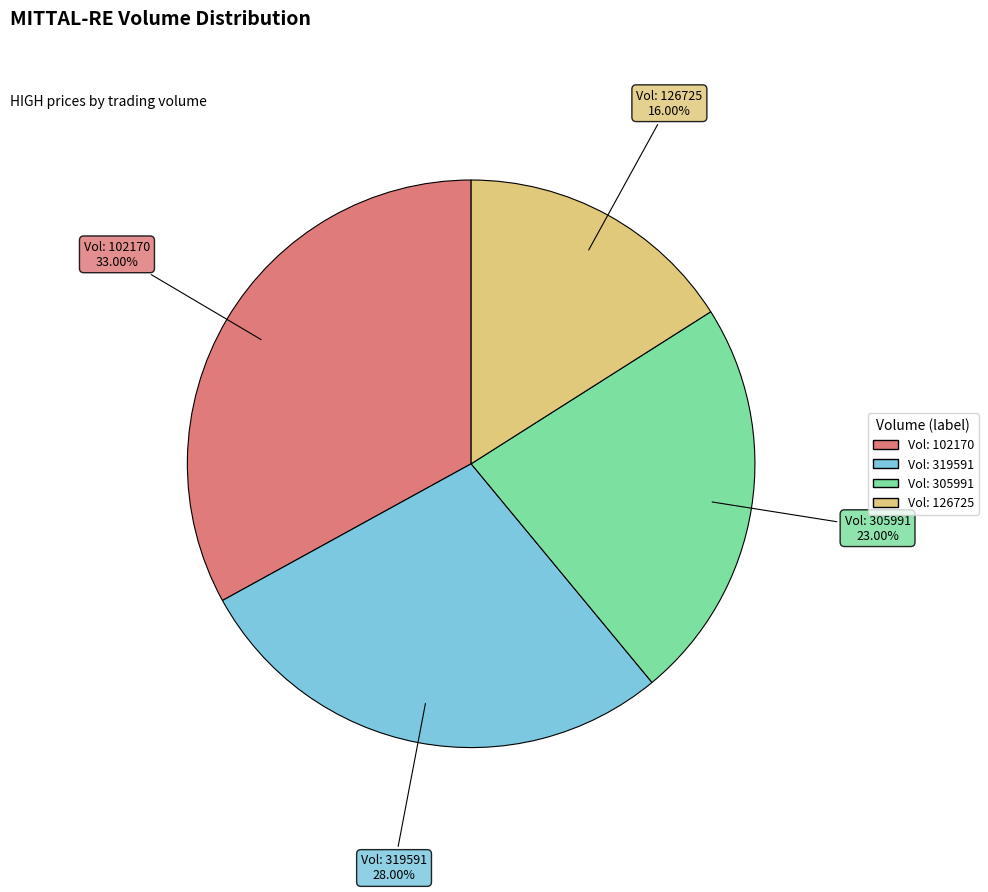

Rank the categories by value from lowest to highest.

Vol: 126725, Vol: 305991, Vol: 319591, Vol: 102170